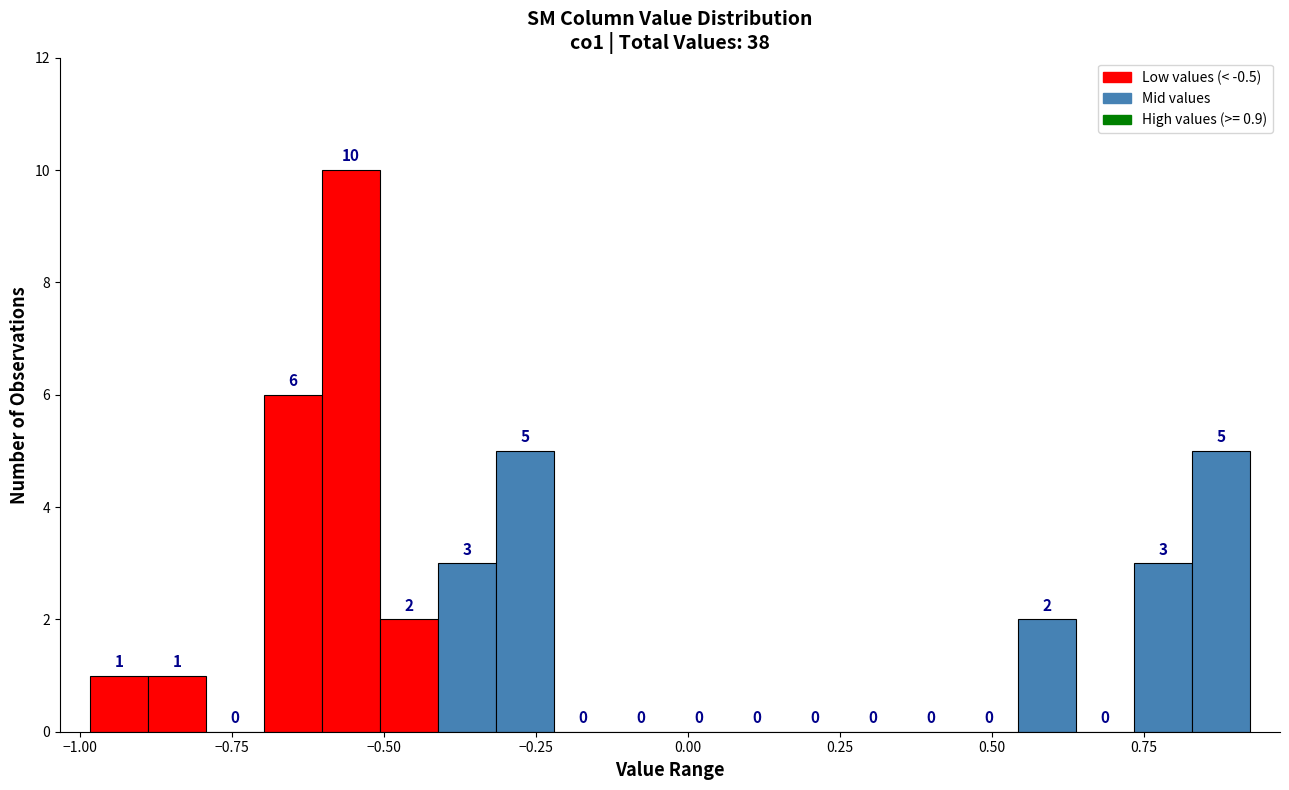

Read against the x-axis, roughly where is the centre of the tallest bar?

-0.55